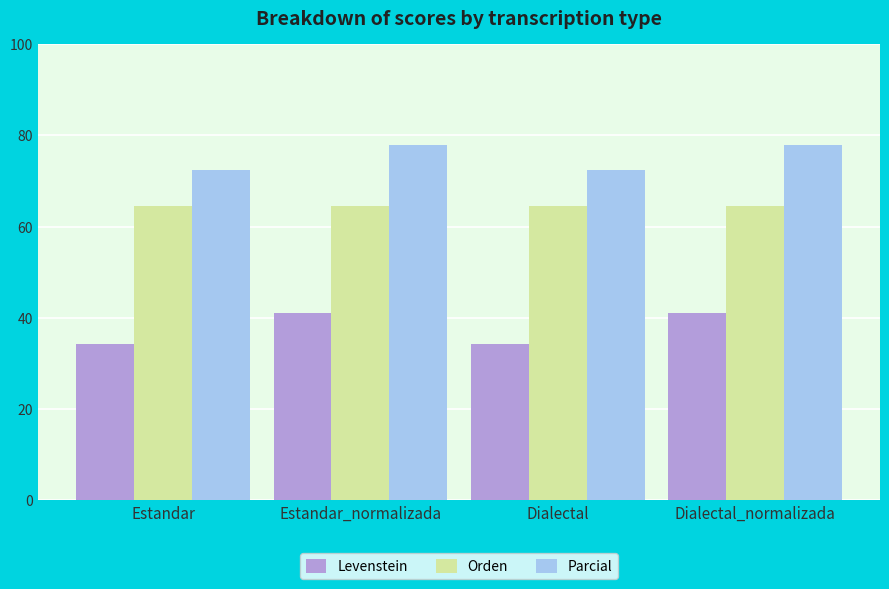

How many data points does each series have?

4